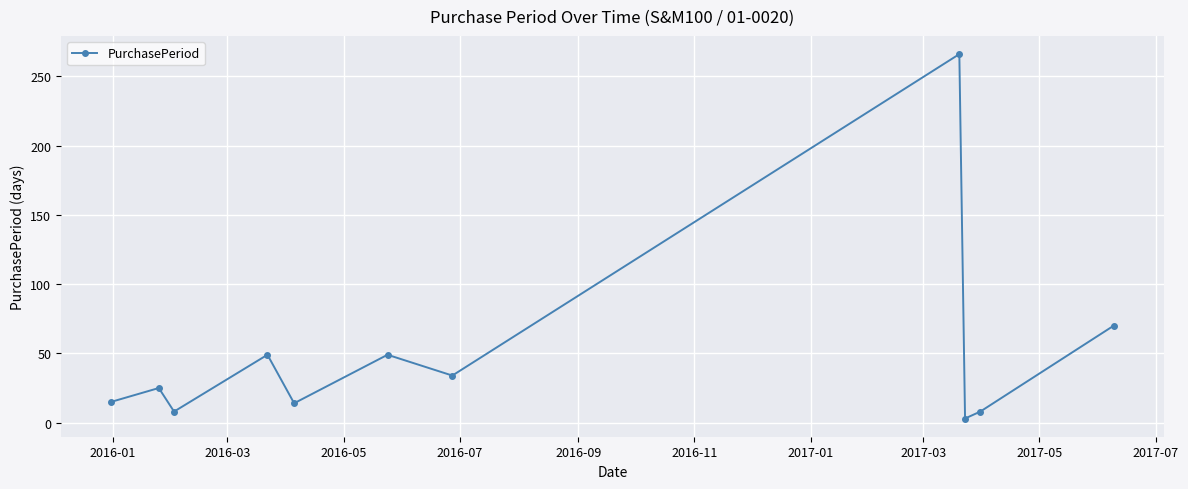

What is the difference between the second highest and minimum values?

67